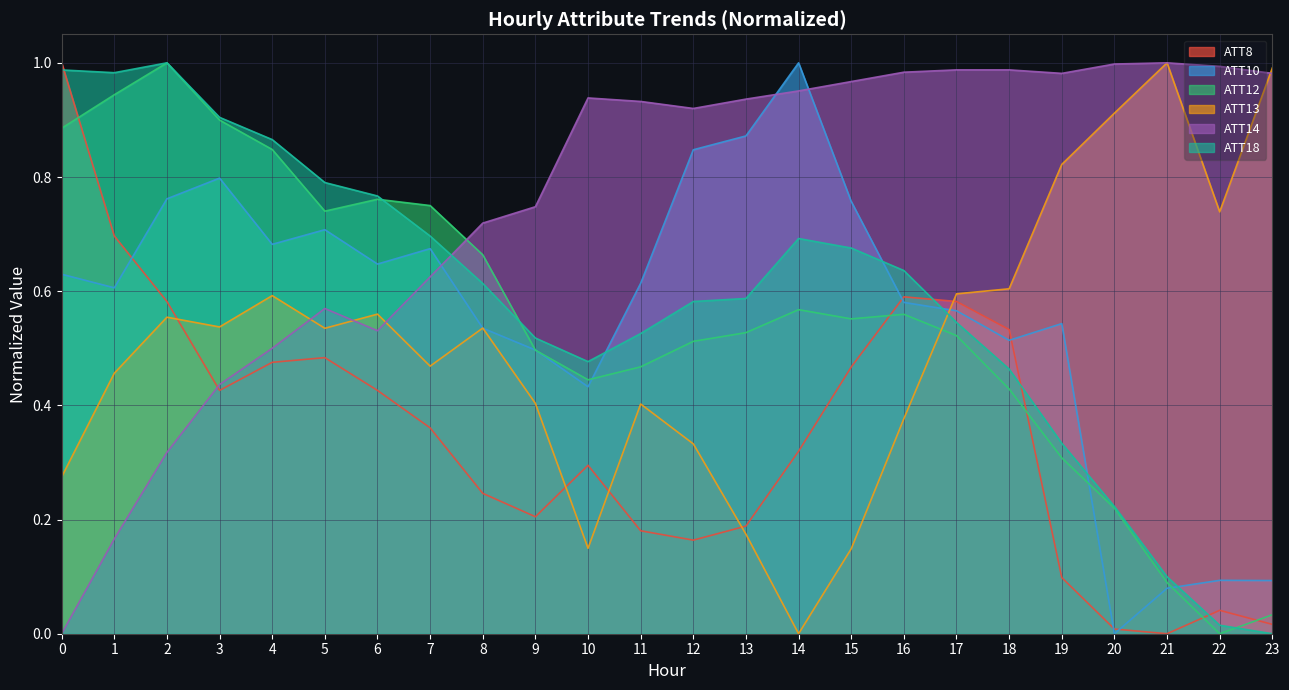

Which series has the largest total across all categories?

ATT14